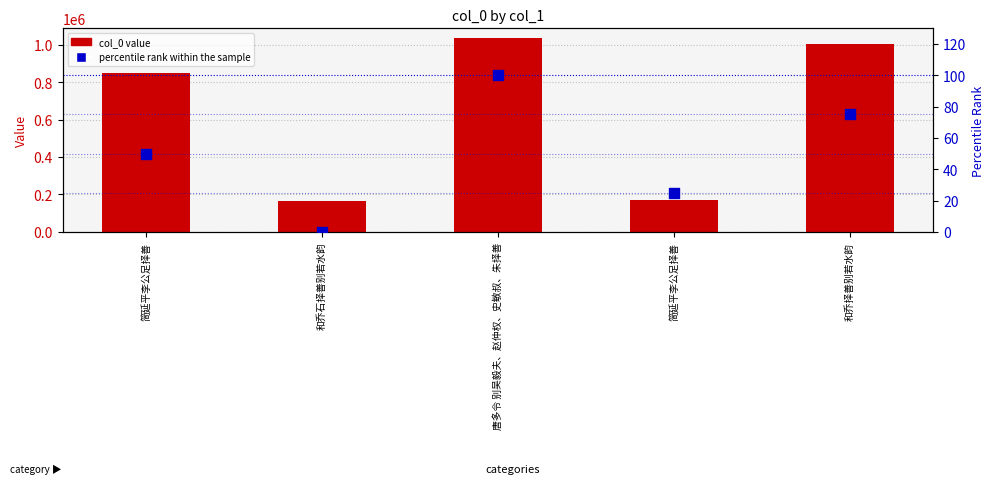

At which category is the sum across all series the highest?

唐多令 别吴毅夫、赵仲权、史敏叔、朱择善